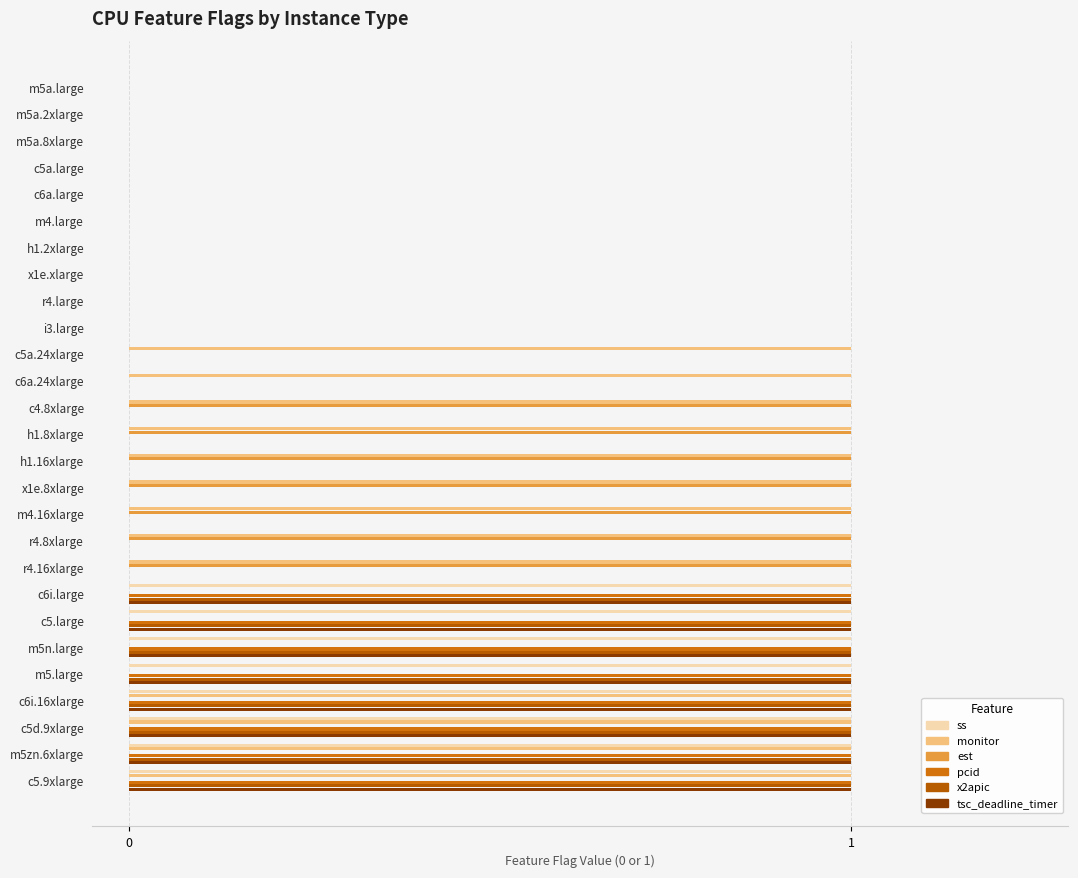

What are all the series names shown in the legend?

ss, monitor, est, pcid, x2apic, tsc_deadline_timer